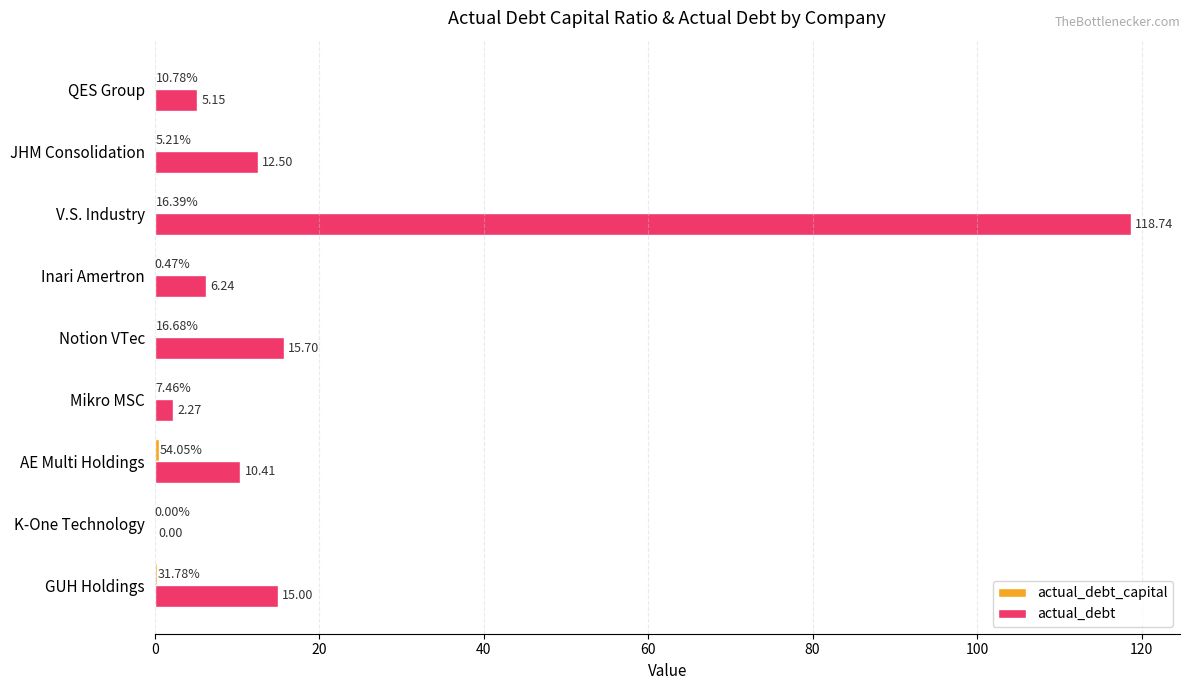

What is the sum of all actual_debt values?

186.0